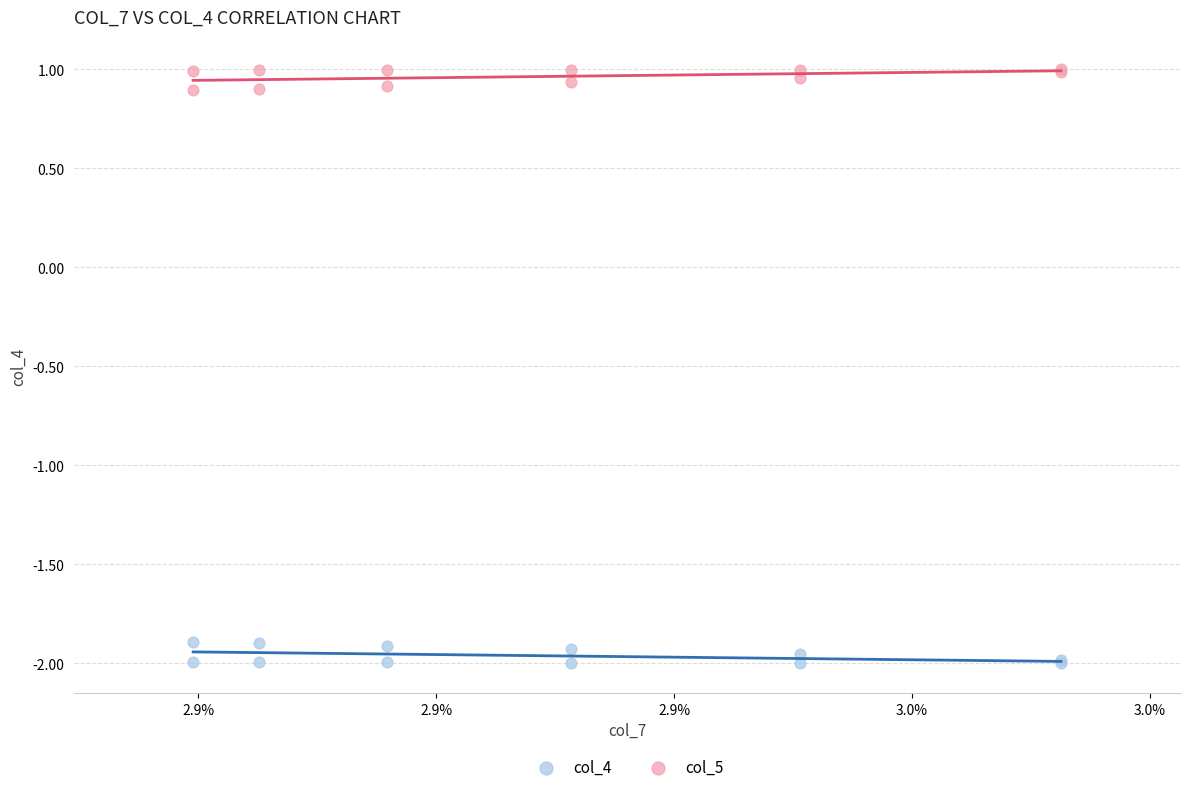

Which series contains the highest Y value?

col_5